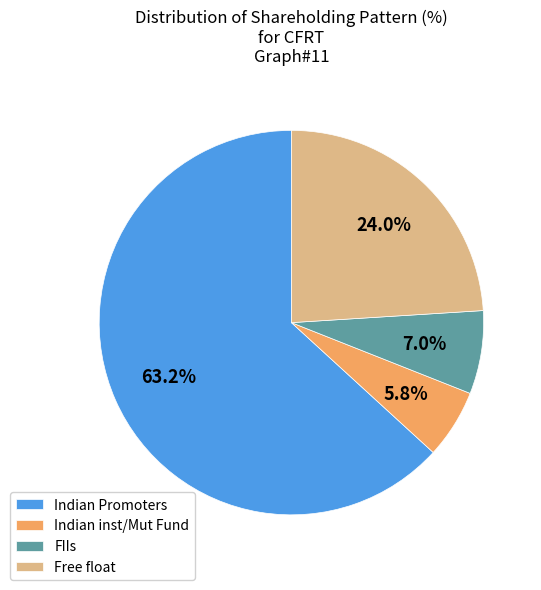

Does Indian Promoters represent more than half of the total?

Yes